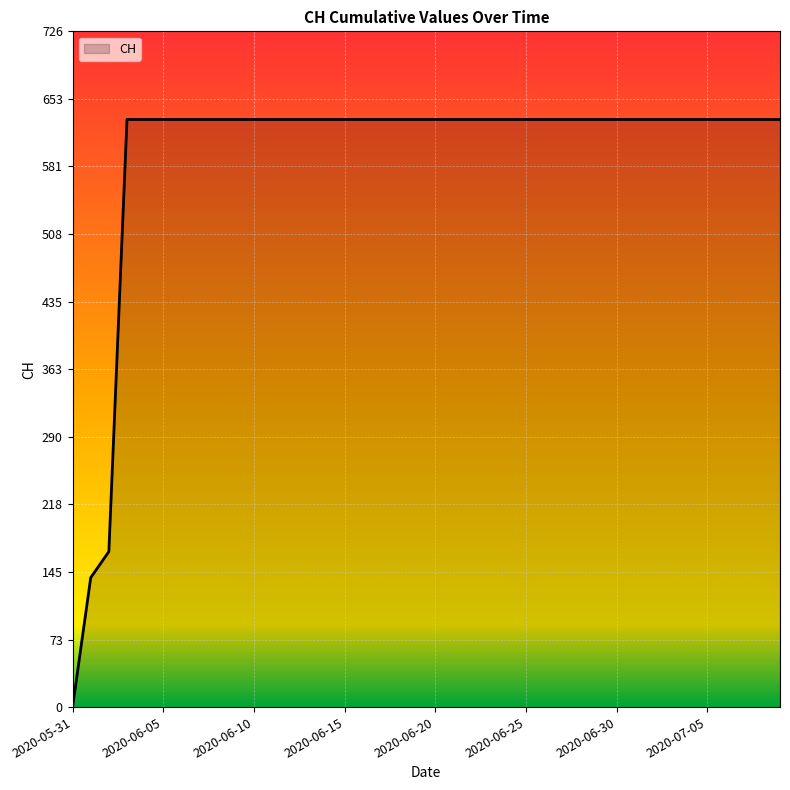

How many distinct data groups are displayed?

1